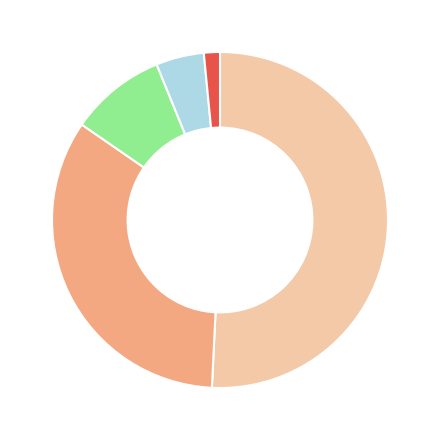

Is there a majority slice in this chart?

Yes